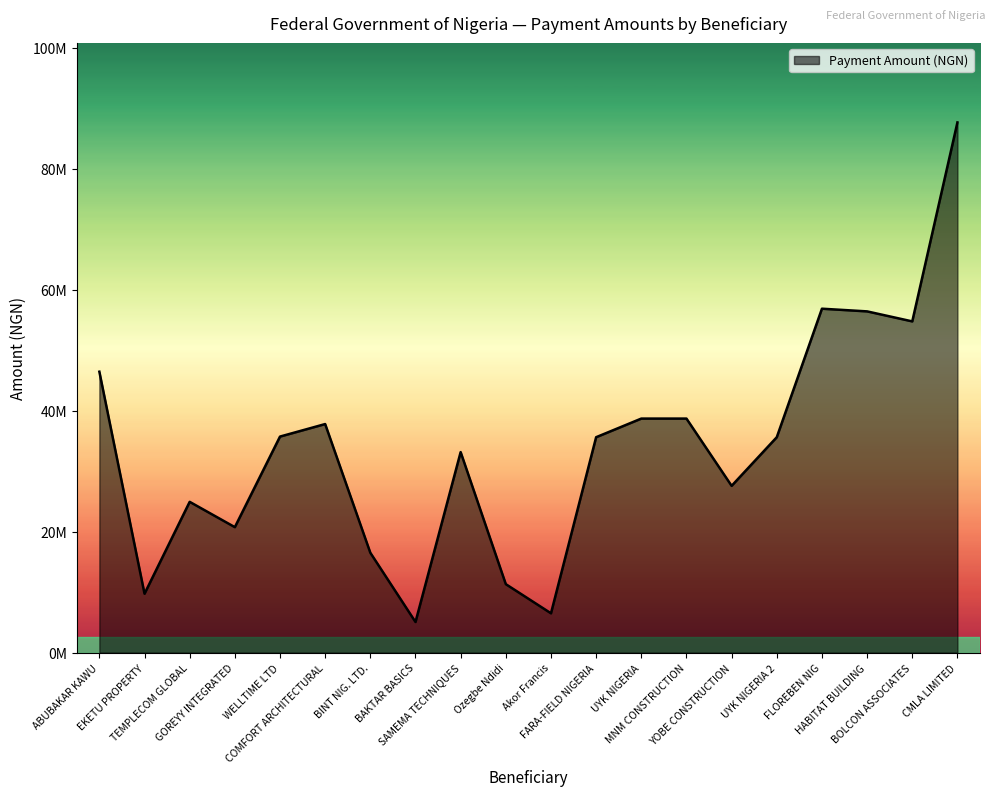

What is the maximum value shown in the chart?

87680389